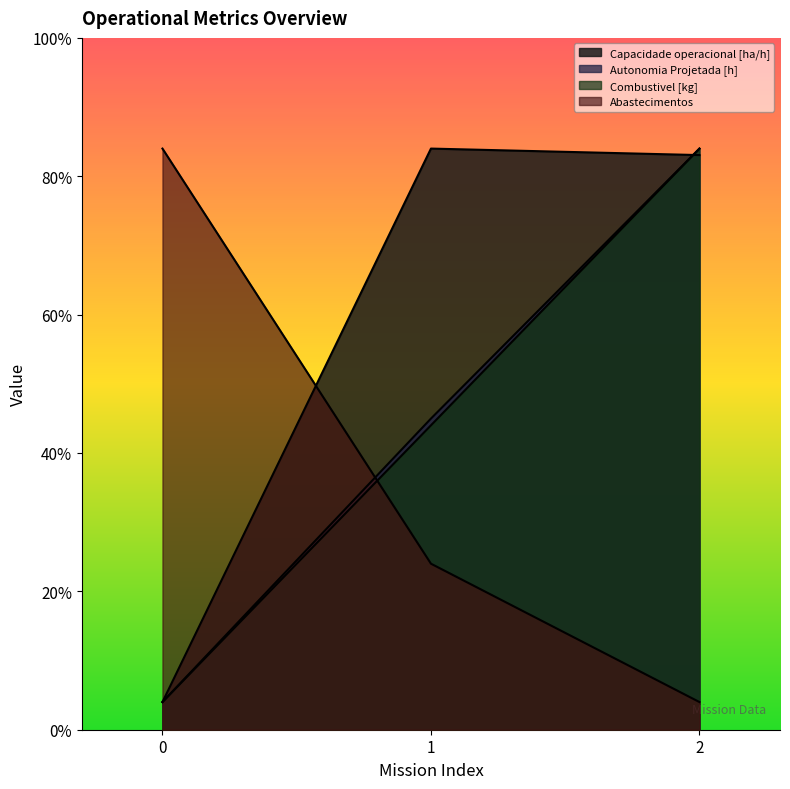

How many lines are shown in the chart?

4